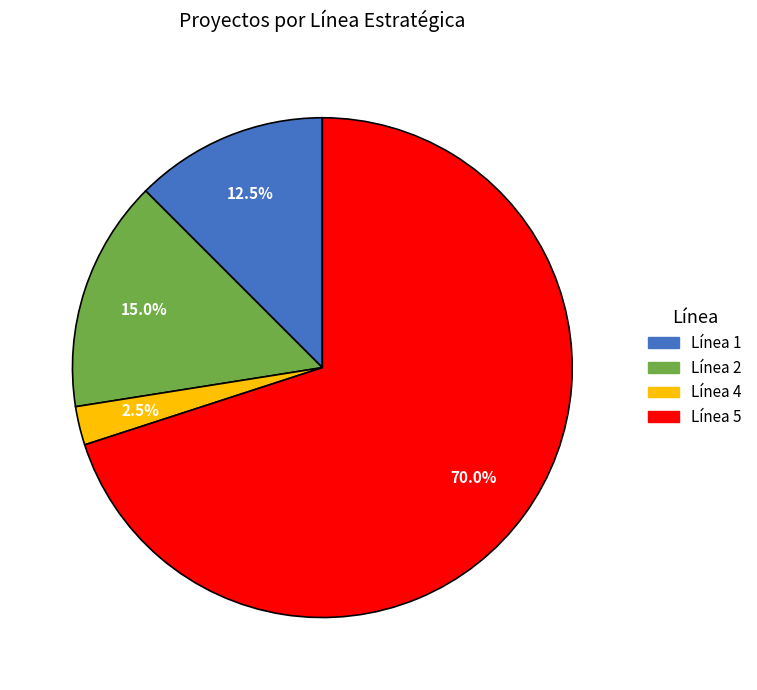

Is there a majority slice in this chart?

Yes